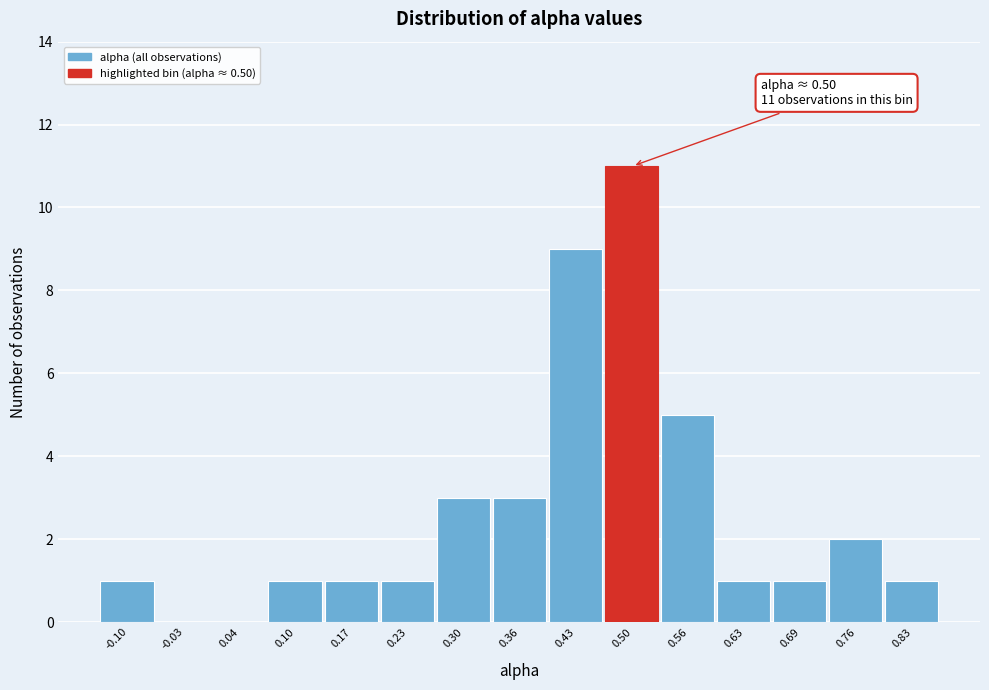

Over which range of the x-axis is the bar tallest?

0.46 to 0.53